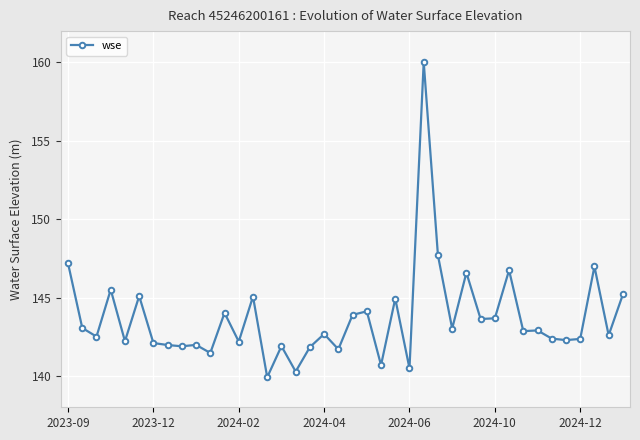

What is the difference between the maximum and minimum values?

20.1